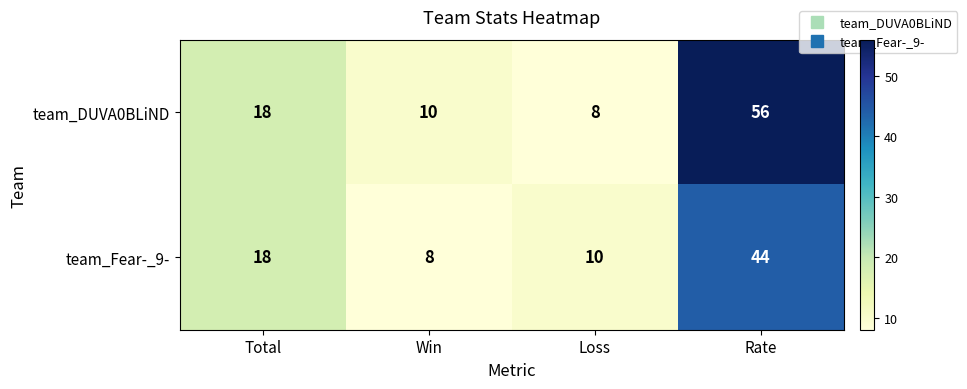

Which series changed the most between Win and Rate?

team_DUVA0BLiND